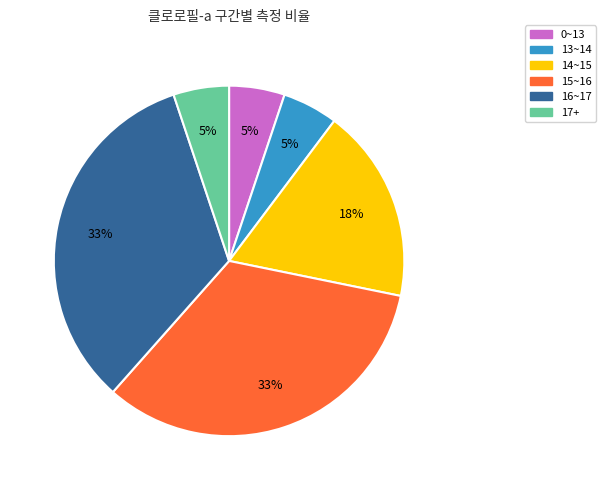

Is it true that 13~14 is 20% of the pie?

False